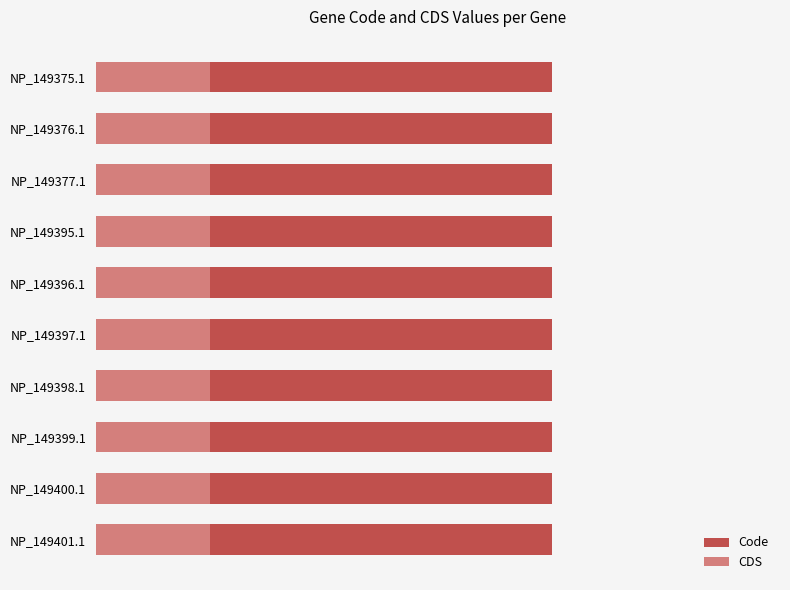

What is the difference between the highest and lowest values at NP_149400.1?

3